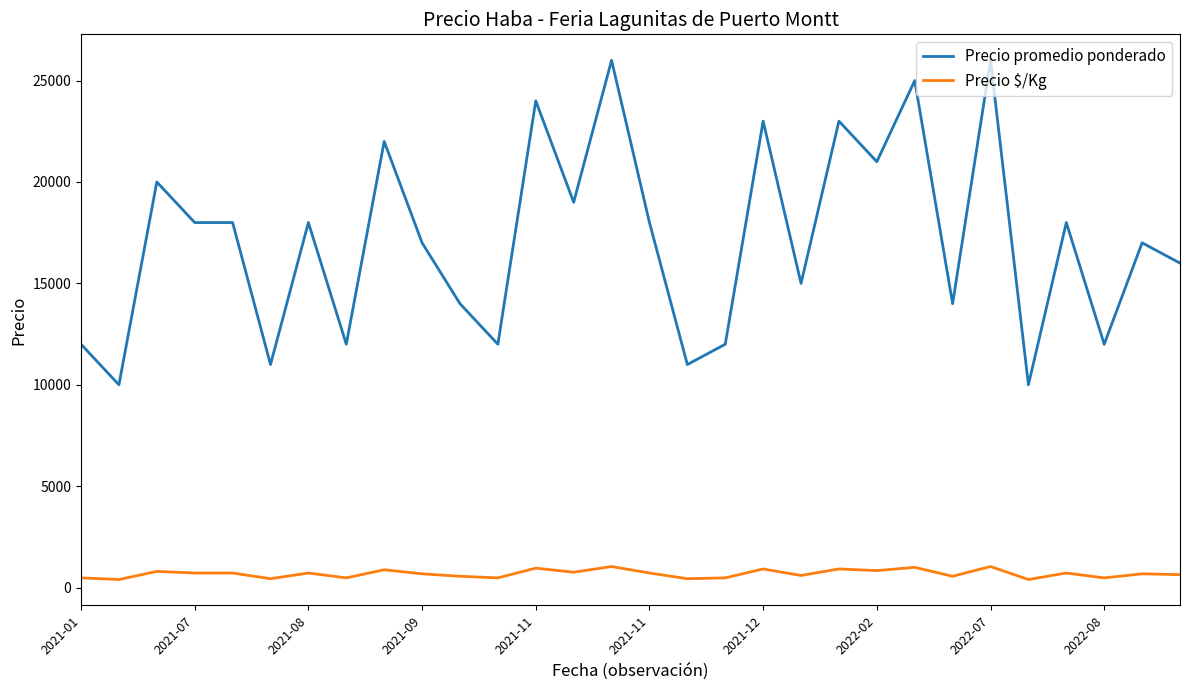

Which series has the widest spread of values?

Precio promedio ponderado